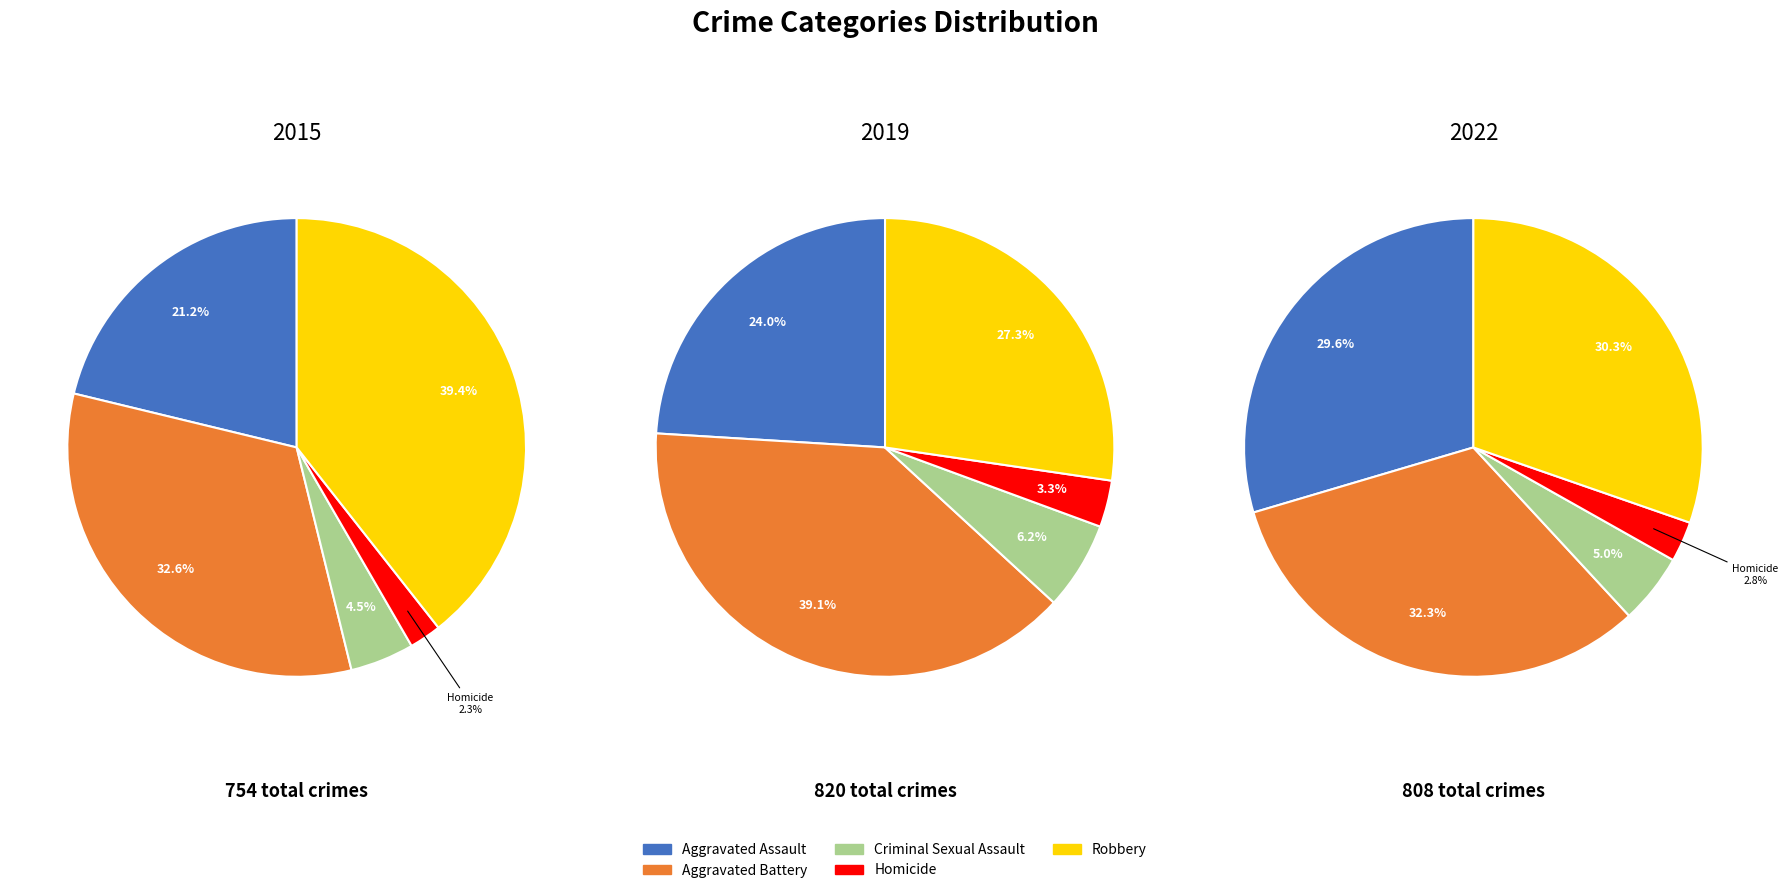

To the nearest percent, what portion does Homicide represent?

3%